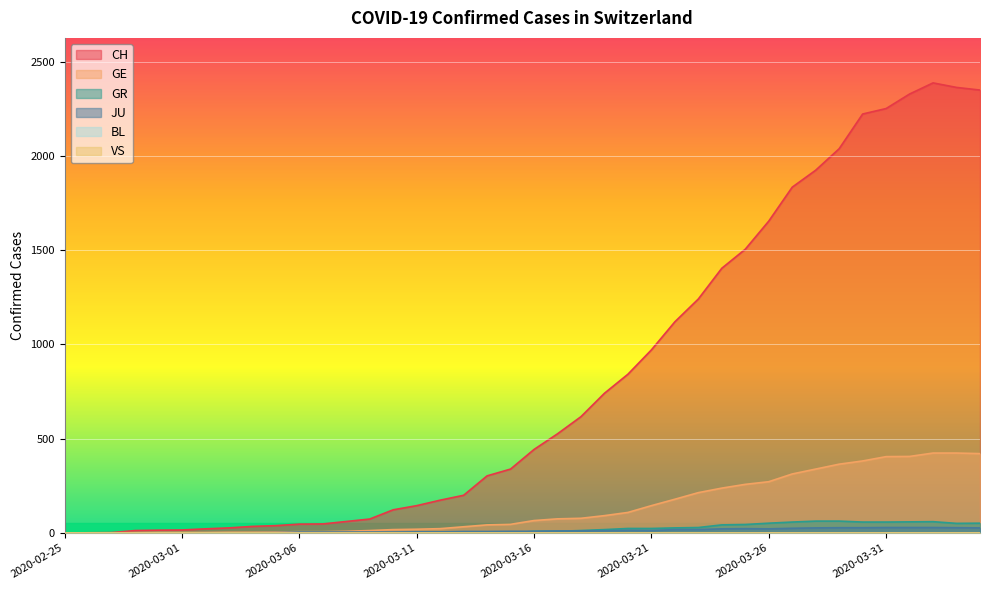

True or false: JU has more than 2 interior local peaks.

False